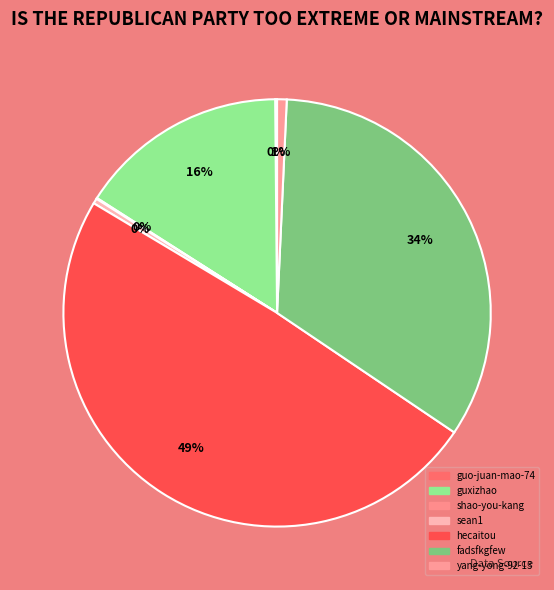

Is it true that sean1 is 1% of the pie?

False